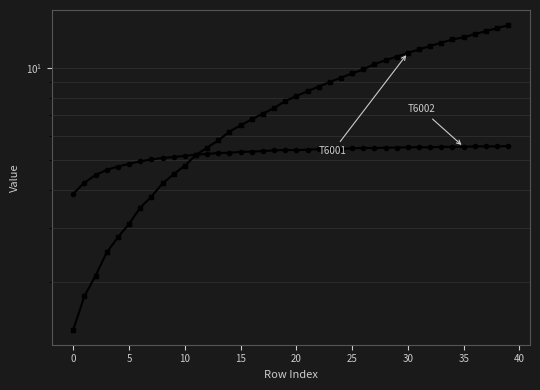

How many values in the T6001 series are below 8?

20